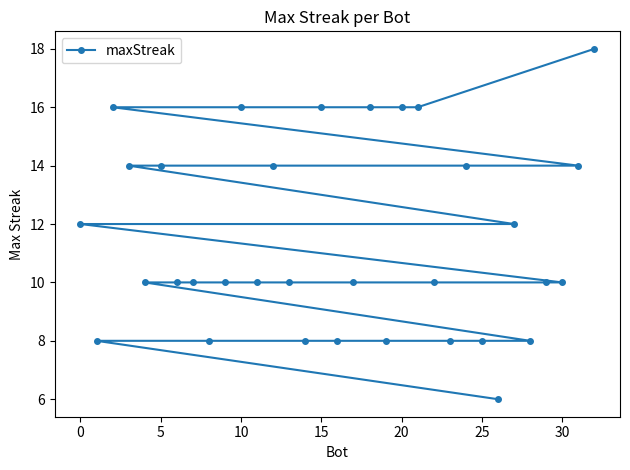

Reading left to right, transcribe all the data shown in this chart.

12	8	16	14	10	14	10	10	8	10	16	10	14	10	8	16	8	10	16	8	16	16	10	8	14	8	6	12	8	10	10	14	18